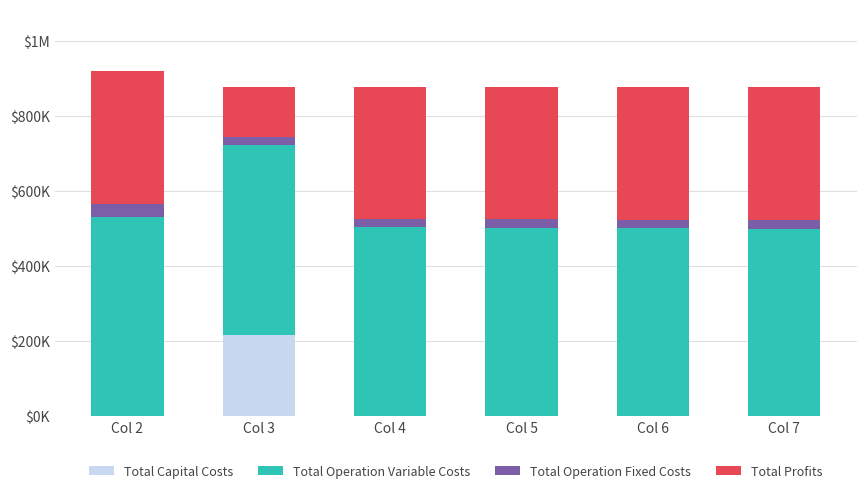

What are all the series names shown in the legend?

Total Capital Costs, Total Operation Variable Costs, Total Operation Fixed Costs, Total Profits